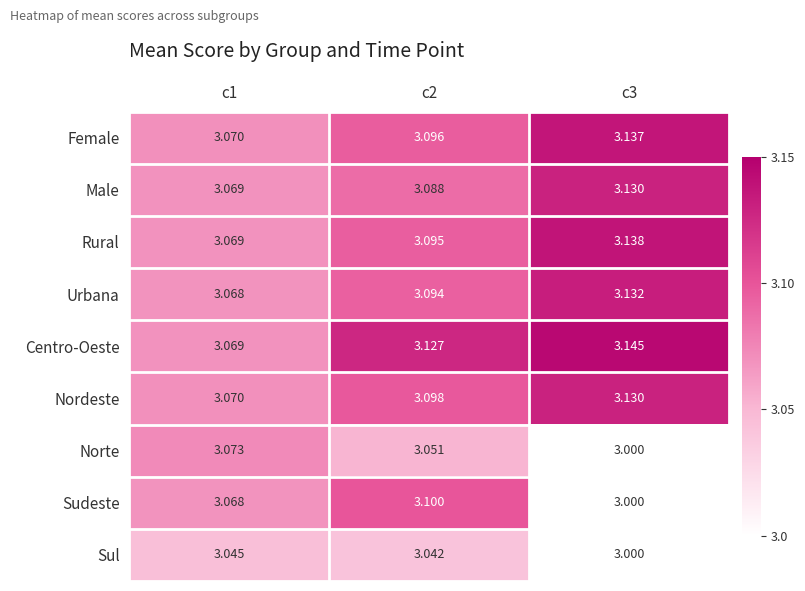

Which series has the widest spread of values?

Sudeste